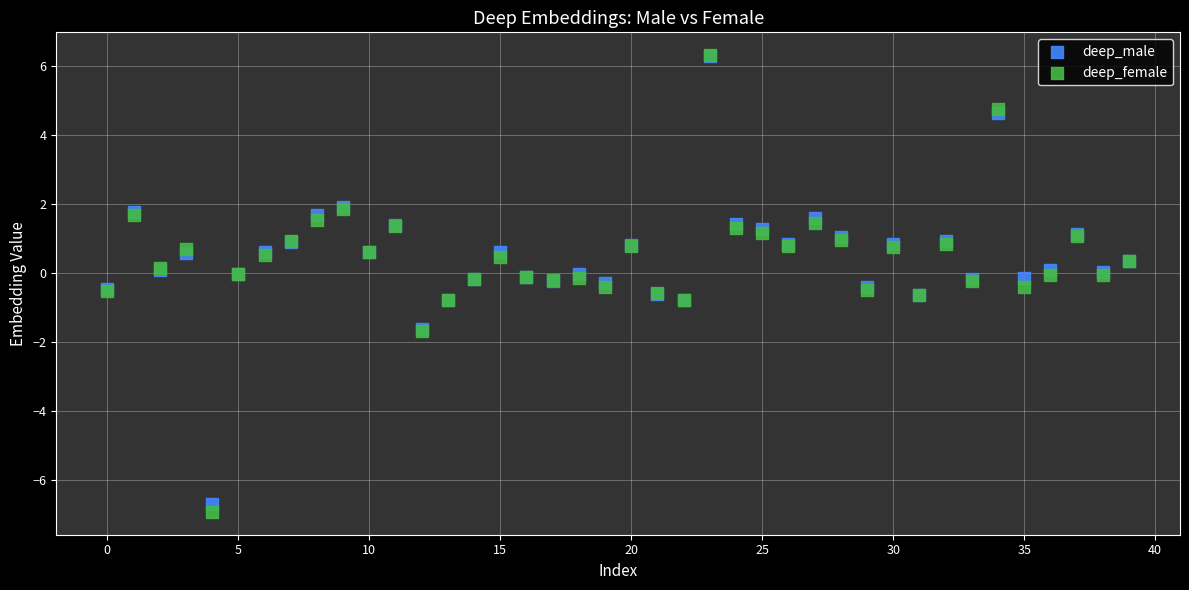

What are all the series names shown in the legend?

deep_male, deep_female